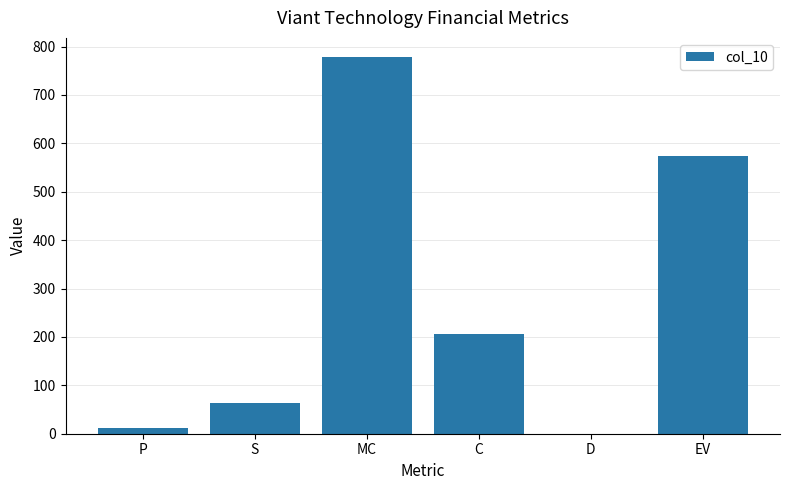

True or false: the data shows 573.9 at EV.

True